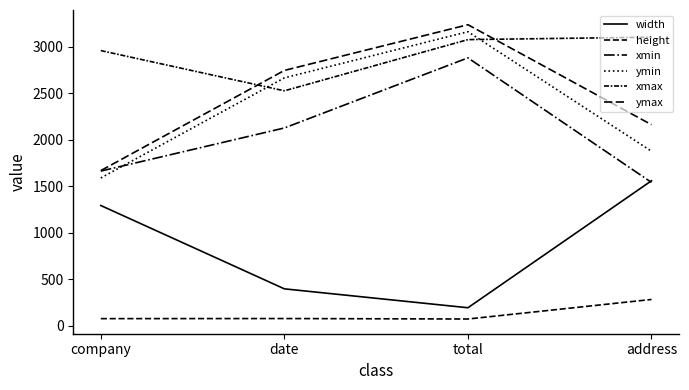

True or false: xmax and width intersect in this chart.

False